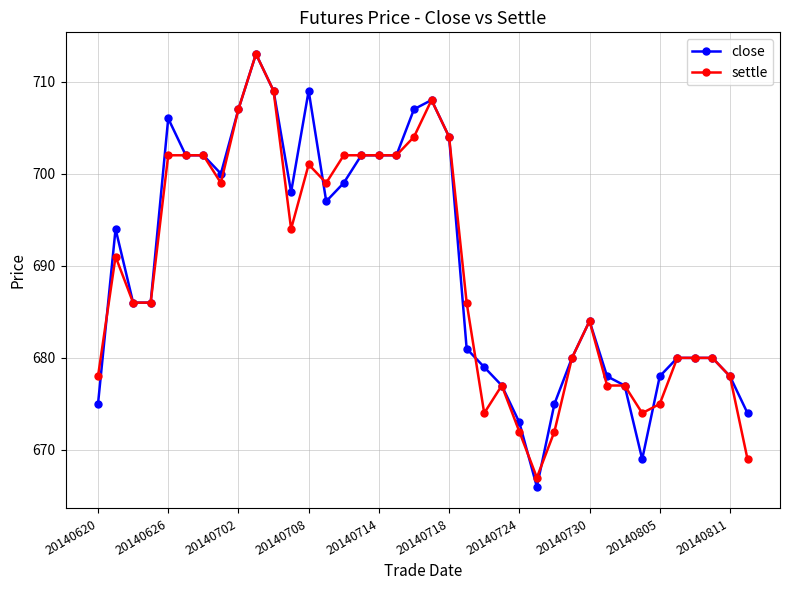

Reading right to left, list all the values displayed in this chart.

close: 674	678	680	680	680	678	669	677	678	684	680	675	666	673	677	679	681	704	708	707	702	702	702	699	697	709	698	709	713	707	700	702	702	706	686	686	694	675
settle: 669	678	680	680	680	675	674	677	677	684	680	672	667	672	677	674	686	704	708	704	702	702	702	702	699	701	694	709	713	707	699	702	702	702	686	686	691	678